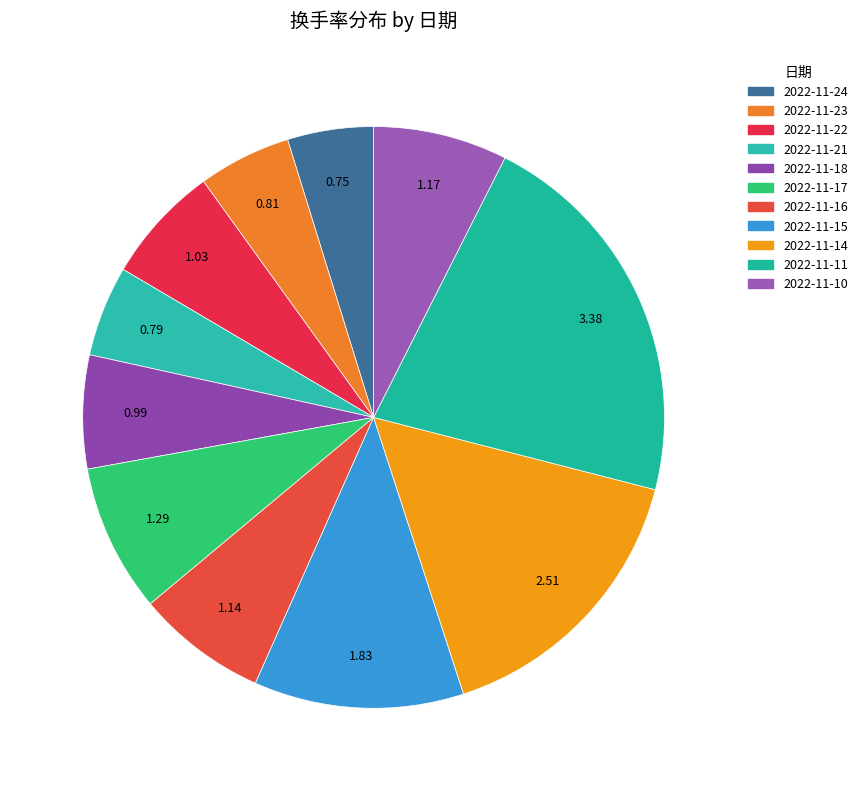

What percentage is the 2022-11-15 slice, to the nearest percent?

12%